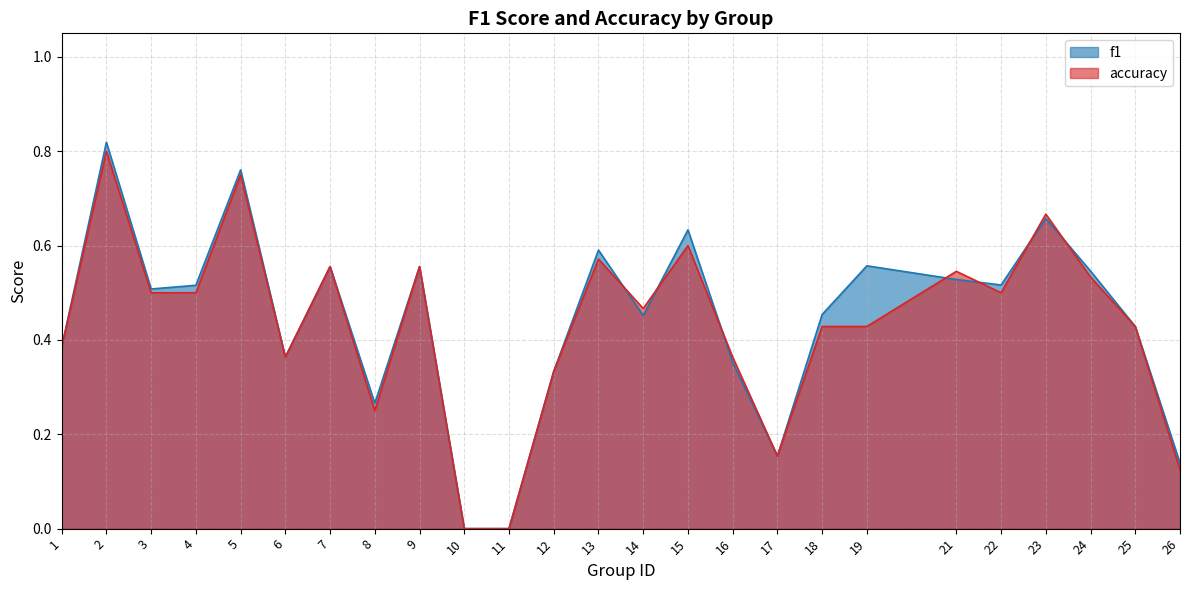

The accuracy series shows 0.4 at 19. True or false?

True